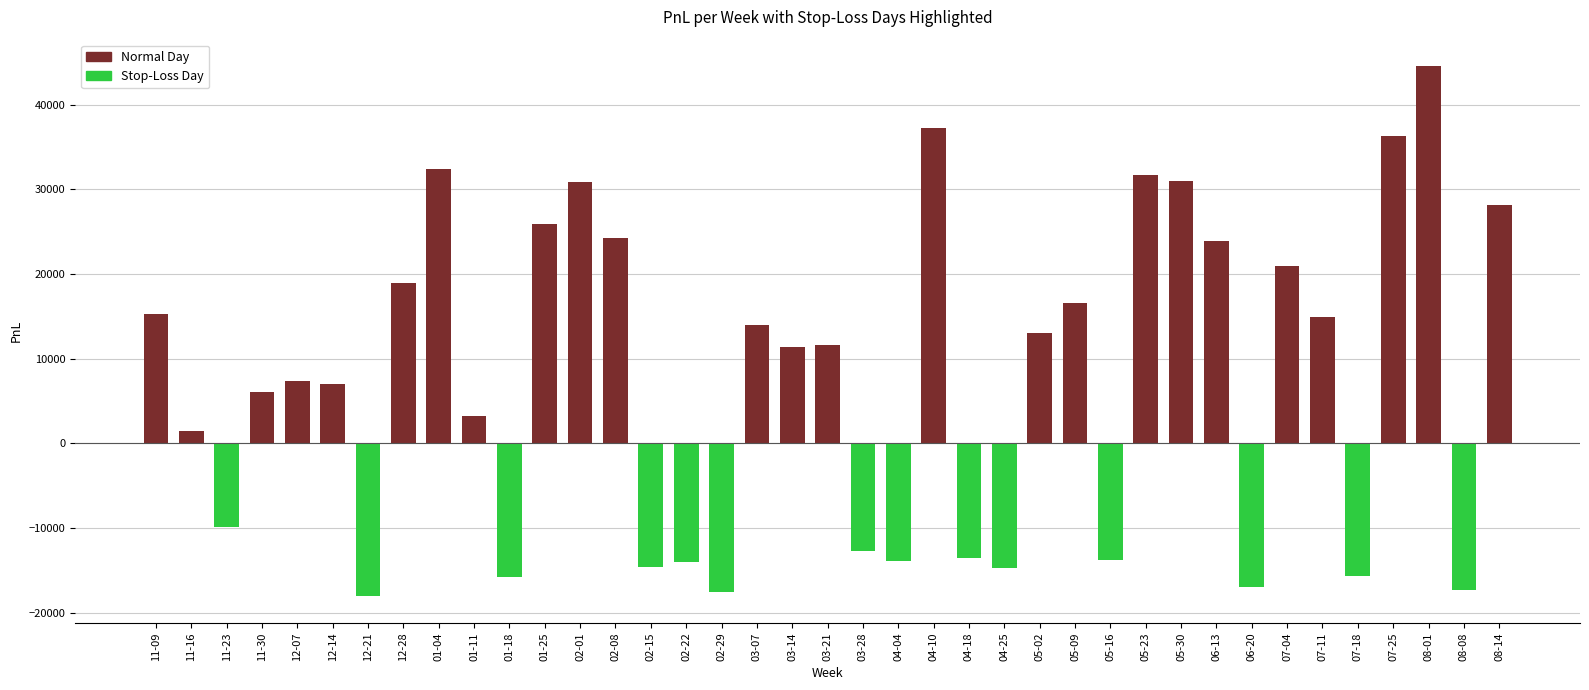

What is the total value across all series at 2024-06-20?

-16953.5